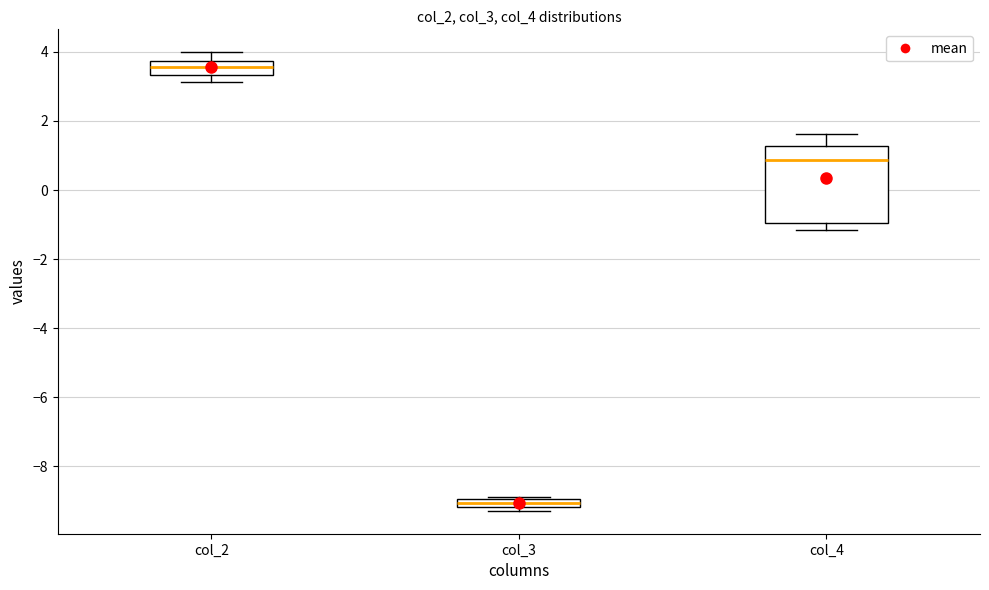

Where is the lower edge of the box for col_2 on the y-axis? The values are not printed on the chart, so give them approximately, as read against the axis.

3.4